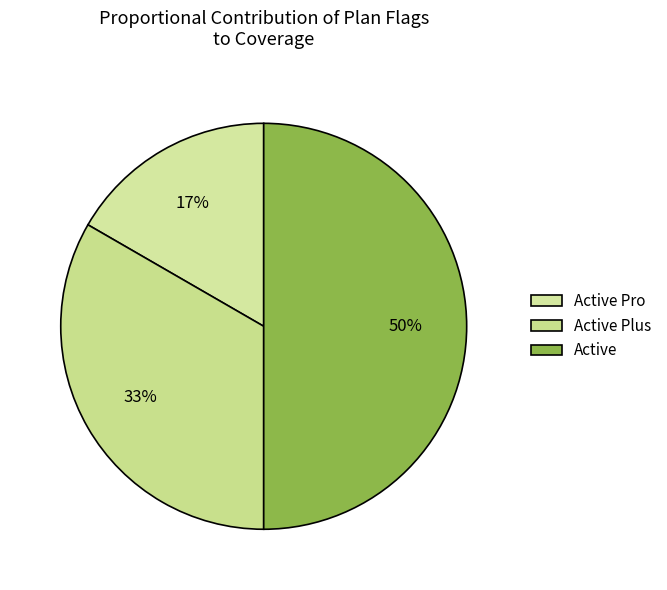

How many slices are in this pie chart?

3